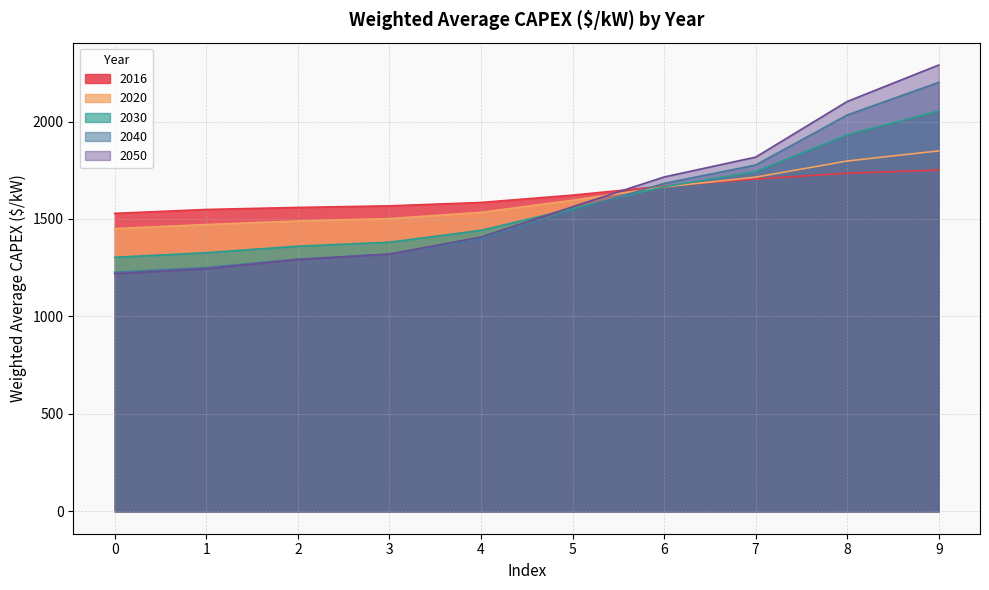

What is the approximate value of 2040 at 7?

1777.0